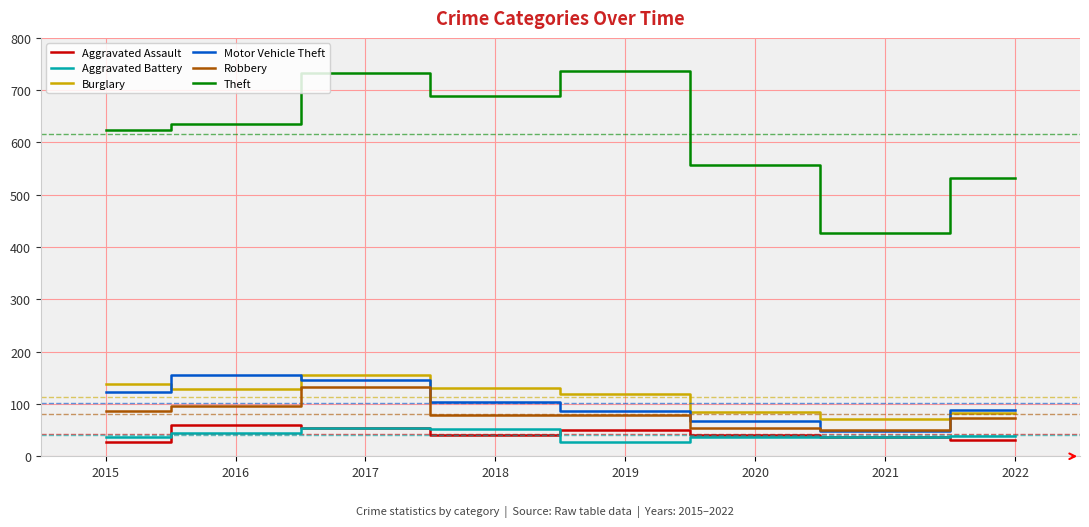

True or false: Robbery has a value of 74 at 2022.

True